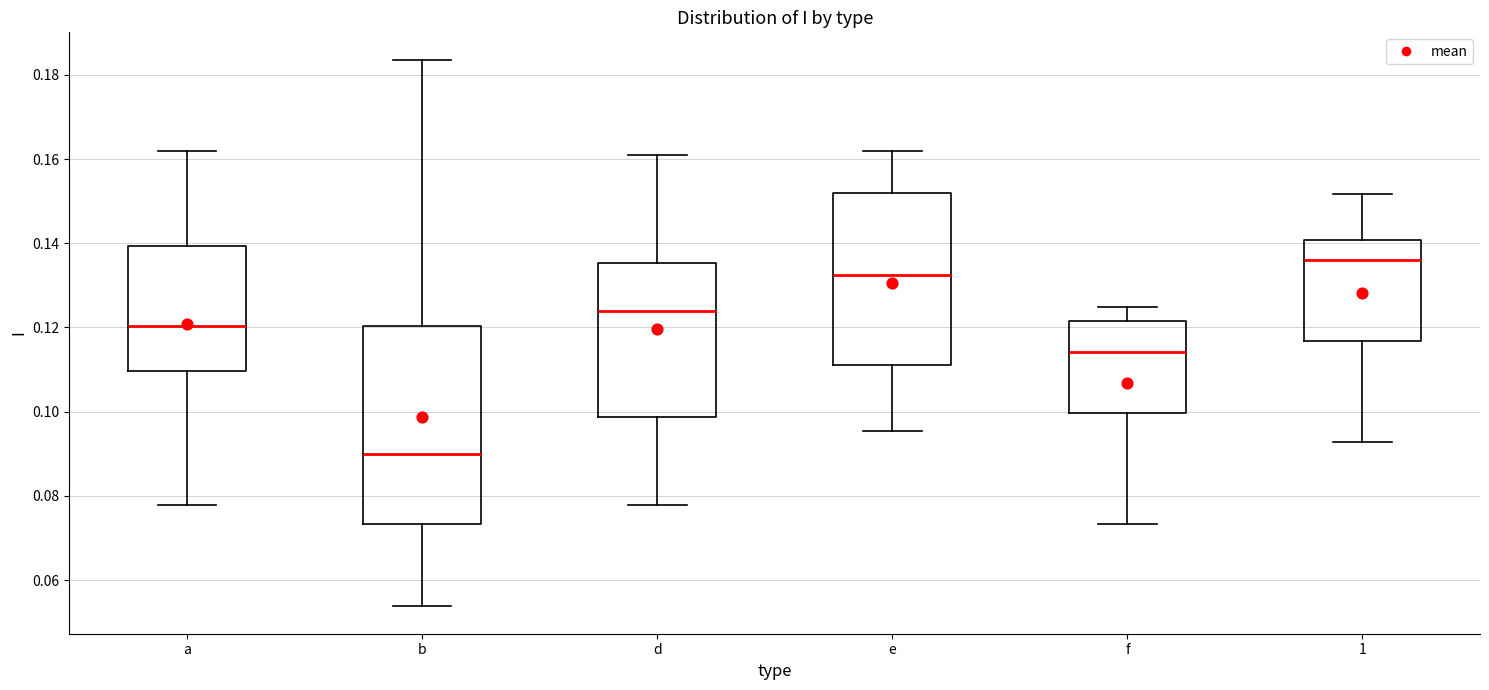

Reading left to right, read every box against the y-axis: the position of its median line, the range the box covers, and the ends of its whiskers. The values are not printed on the chart, so give them approximately, as read against the axis.

a: median 0.120, box 0.110 to 0.140, whiskers 0.078 to 0.162
b: median 0.090, box 0.074 to 0.120, whiskers 0.054 to 0.184
d: median 0.124, box 0.098 to 0.136, whiskers 0.078 to 0.160
e: median 0.132, box 0.112 to 0.152, whiskers 0.096 to 0.162
f: median 0.114, box 0.100 to 0.122, whiskers 0.074 to 0.124
1: median 0.136, box 0.116 to 0.140, whiskers 0.092 to 0.152